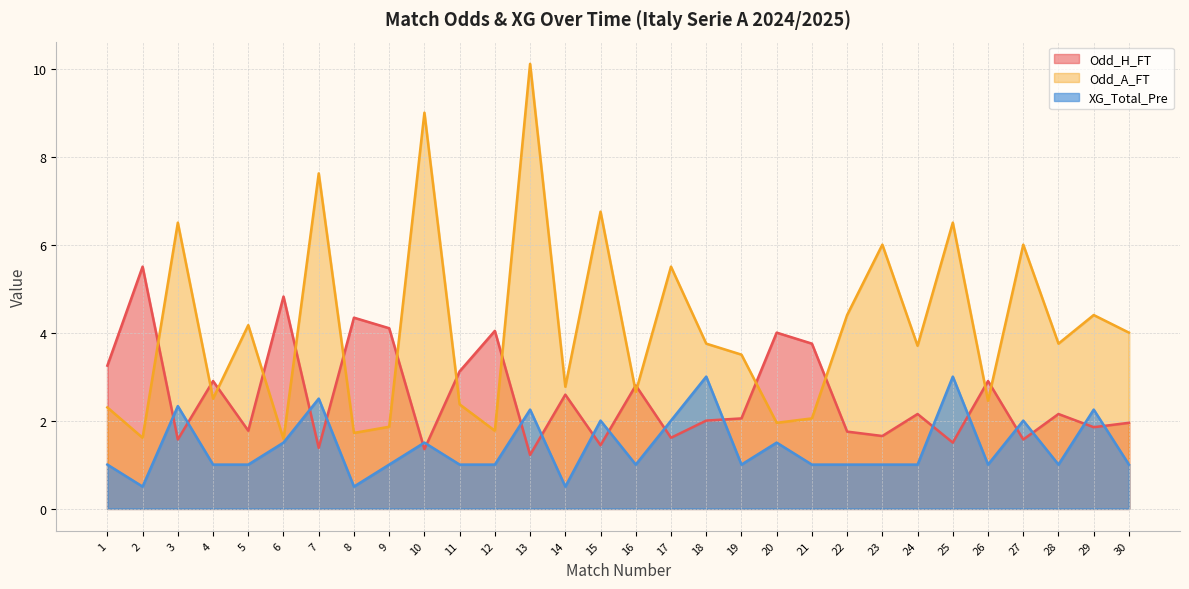

List the series in order of their overall mean, lowest first.

XG_Total_Pre, Odd_H_FT, Odd_A_FT